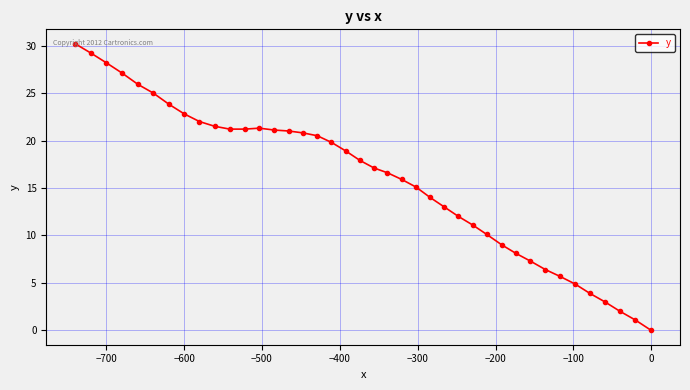

What is the difference between the maximum and second lowest values?

29.1